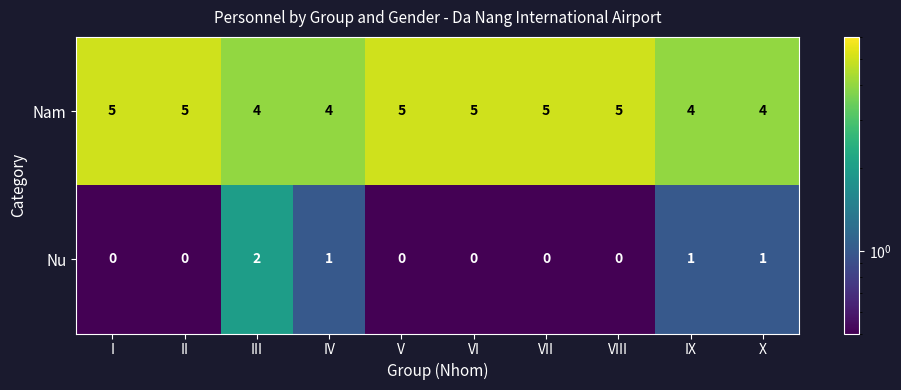

At which category is the sum across all series the highest?

III